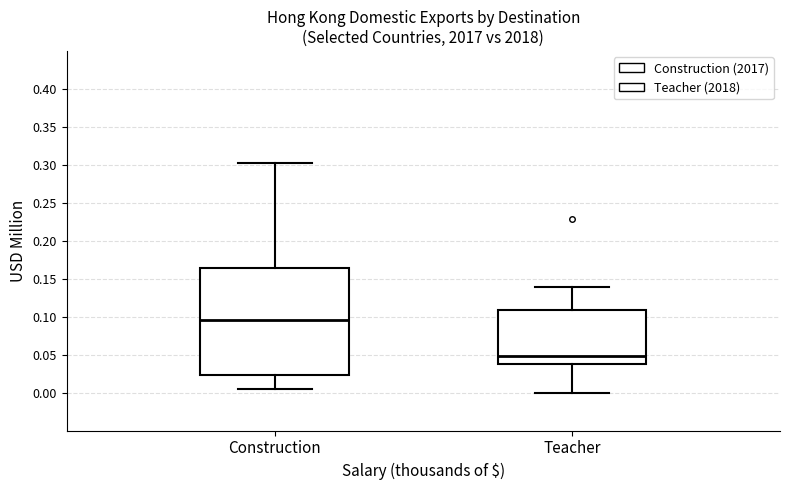

Reading left to right, transcribe this box plot: for each box, give where its median line is, the range the box spans, and where its two whiskers end, as read against the y-axis. The values are not printed on the chart, so give them approximately, as read against the axis.

Construction: median 0.095, box 0.025 to 0.165, whiskers 0.005 to 0.305
Teacher: median 0.050, box 0.040 to 0.110, whiskers 0.000 to 0.140